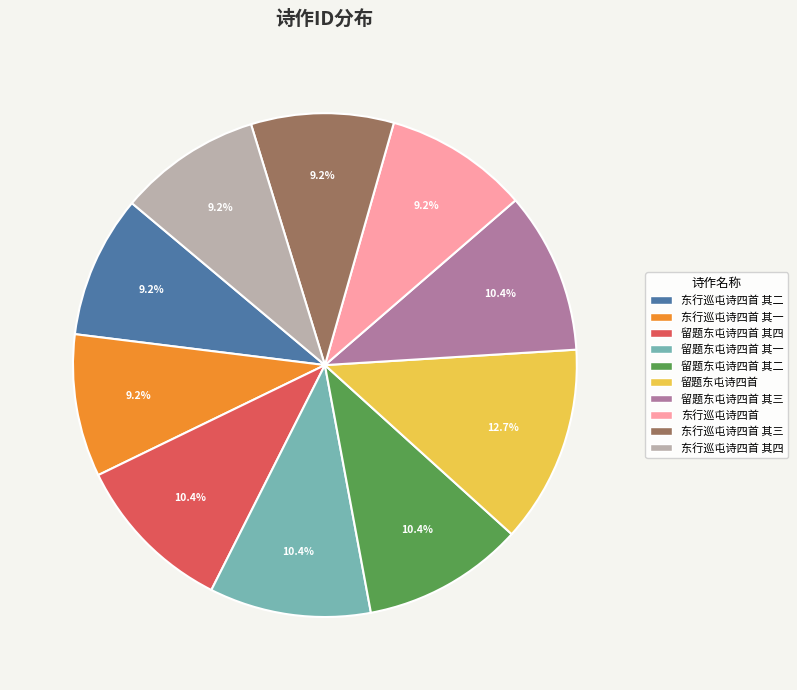

Is there a majority slice in this chart?

No